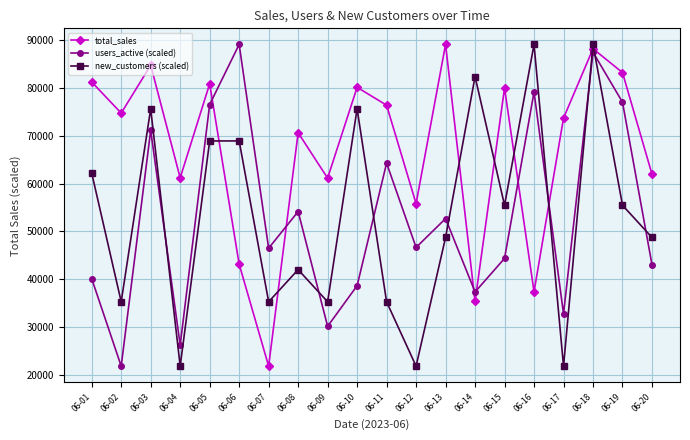

Which series has the largest total across all categories?

total_sales